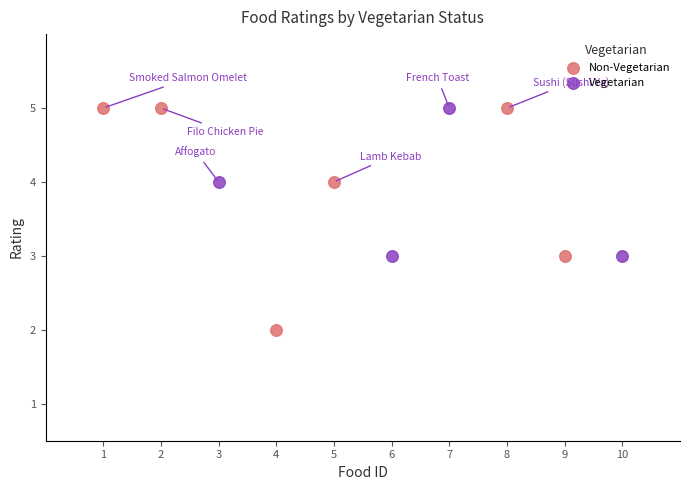

What are all the series names shown in the legend?

Non-Vegetarian, Vegetarian